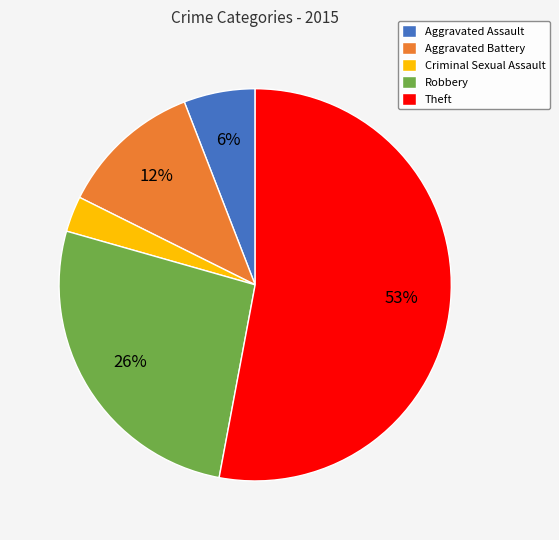

True or false: Criminal Sexual Assault accounts for 14% of the total.

False